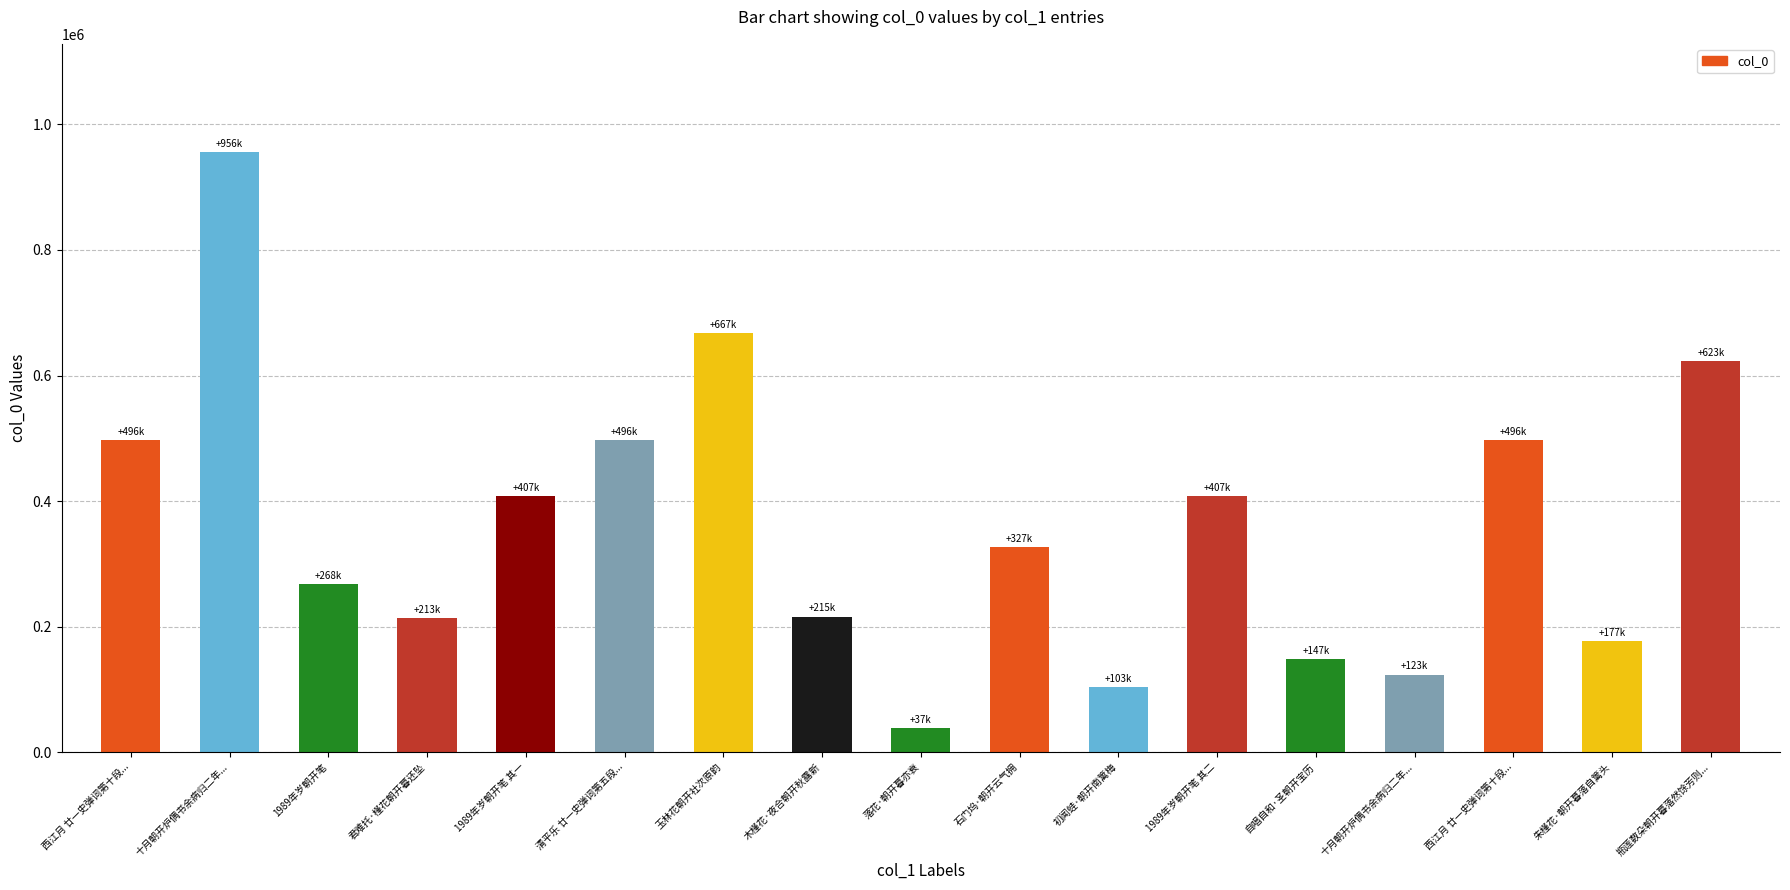

What is the sum of all values?

6166709